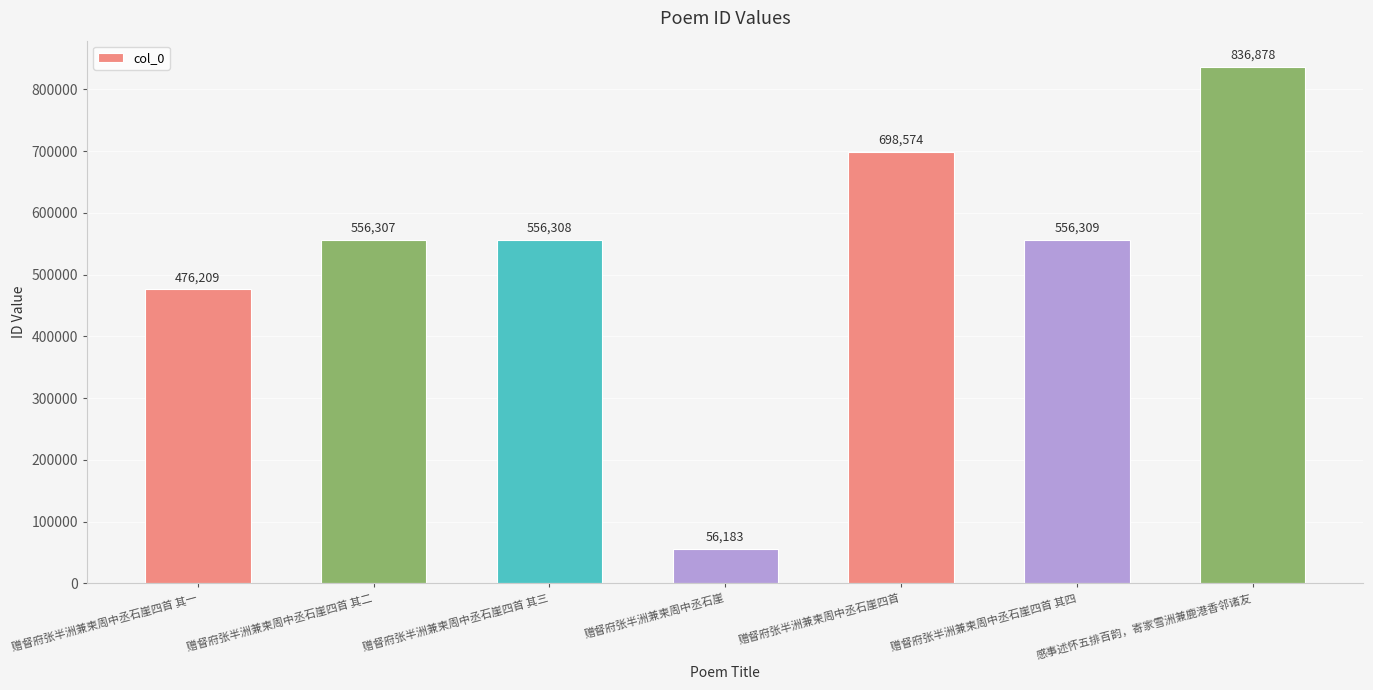

Read the value at 赠督府张半洲兼柬周中丞石崖四首 其三.

556308